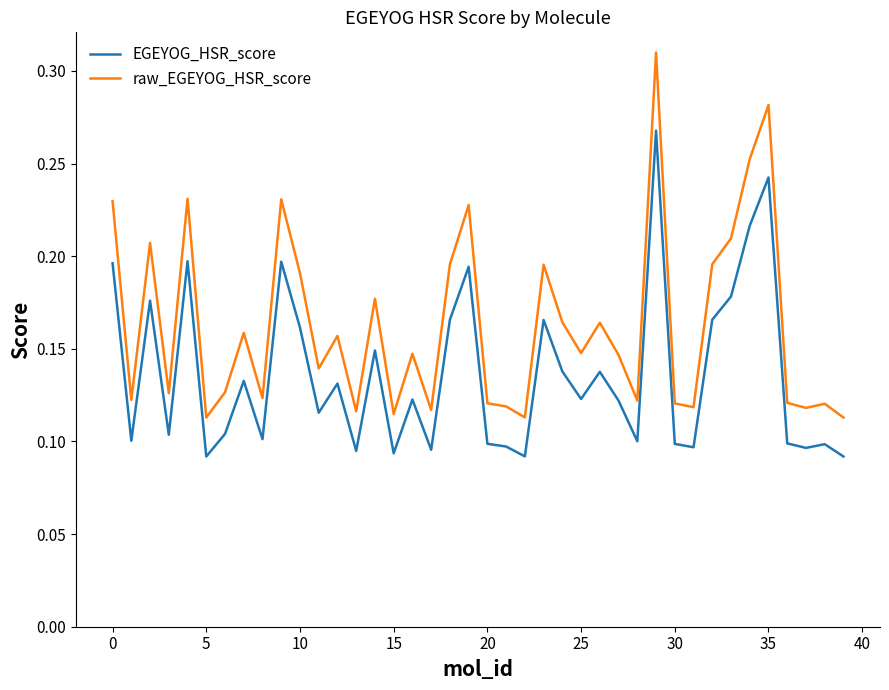

True or false: raw_EGEYOG_HSR_score and EGEYOG_HSR_score cross at least once.

False